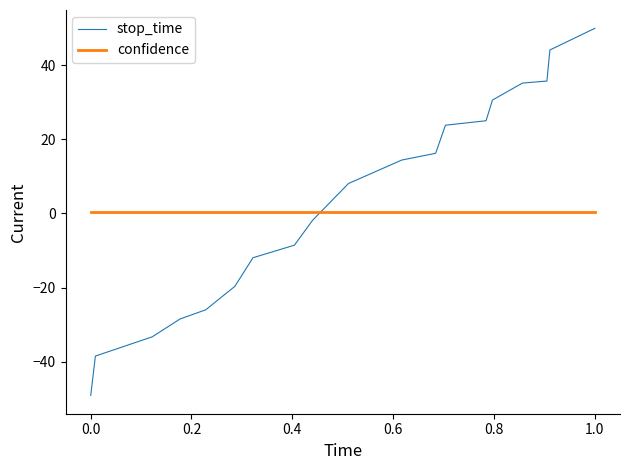

Rank the series by their maximum value, from lowest to highest.

confidence, stop_time